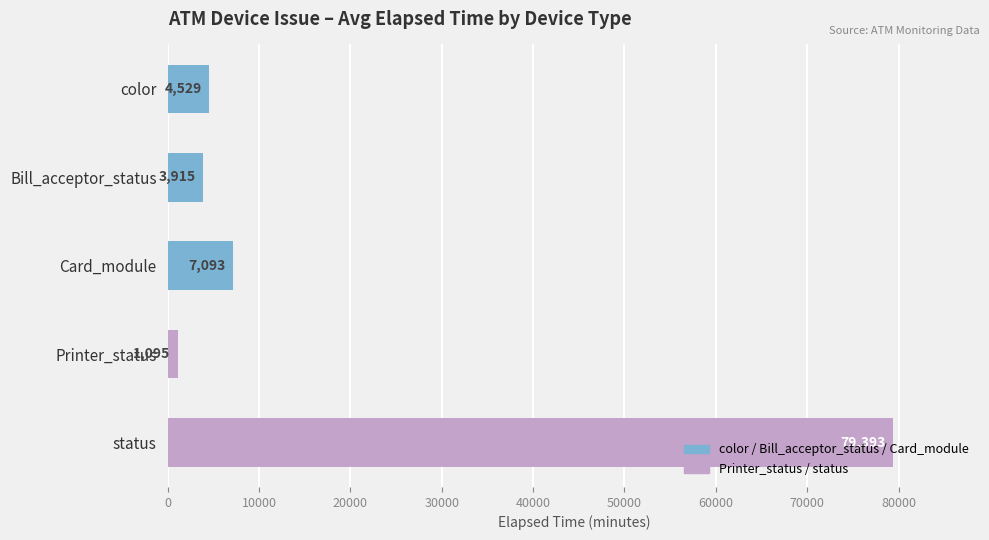

List the labels in order of value, largest first.

status, Card_module, color, Bill_acceptor_status, Printer_status